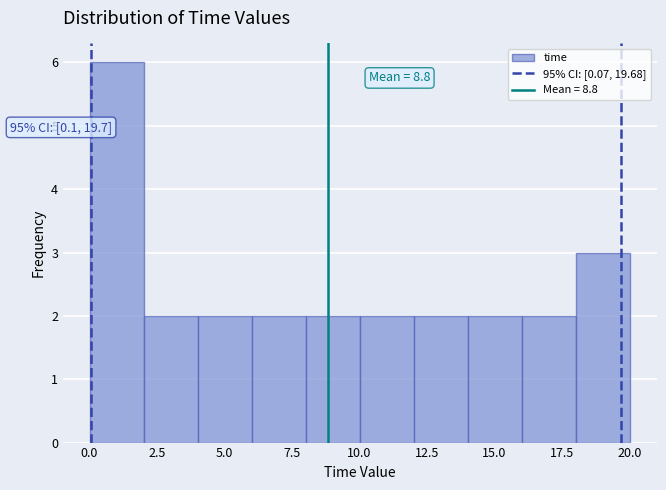

Read against the x-axis, roughly where is the centre of the tallest bar?

1.0